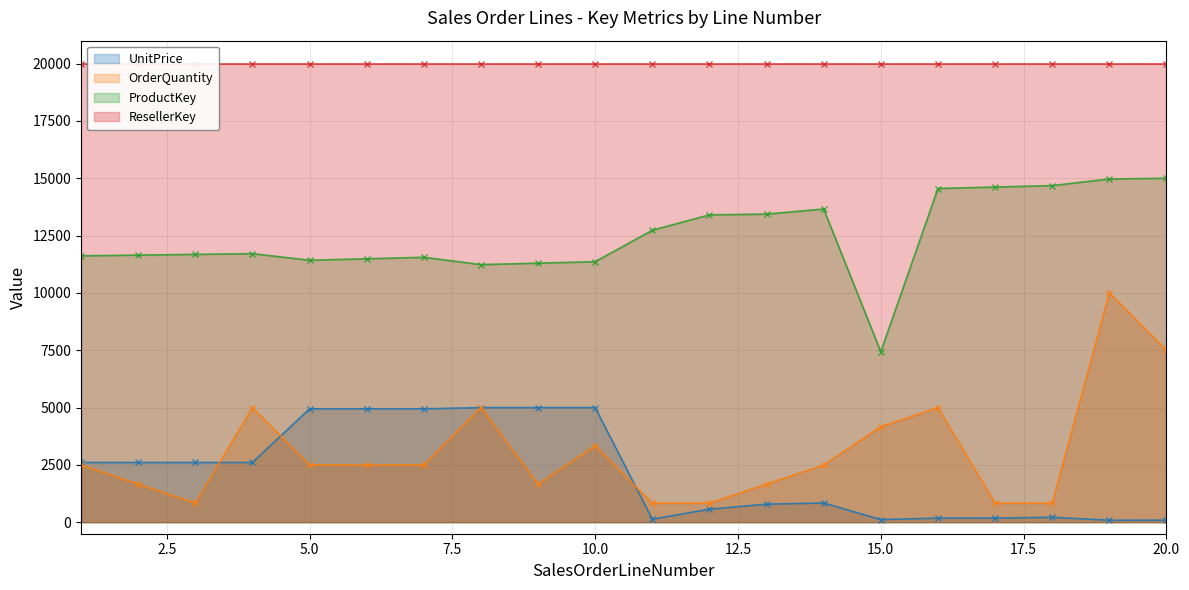

What is the value of the ProductKey point at the 1st from the left?

11617.0